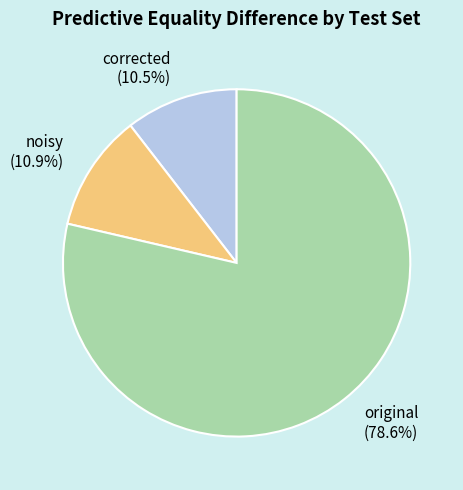

What is the majority slice?

original